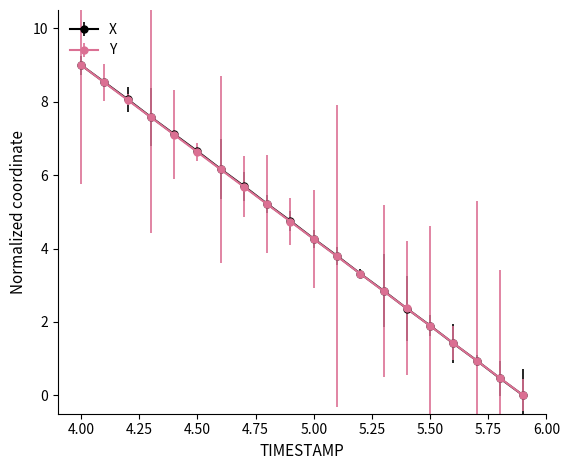

At how many categories does at least one series exceed 5?

9